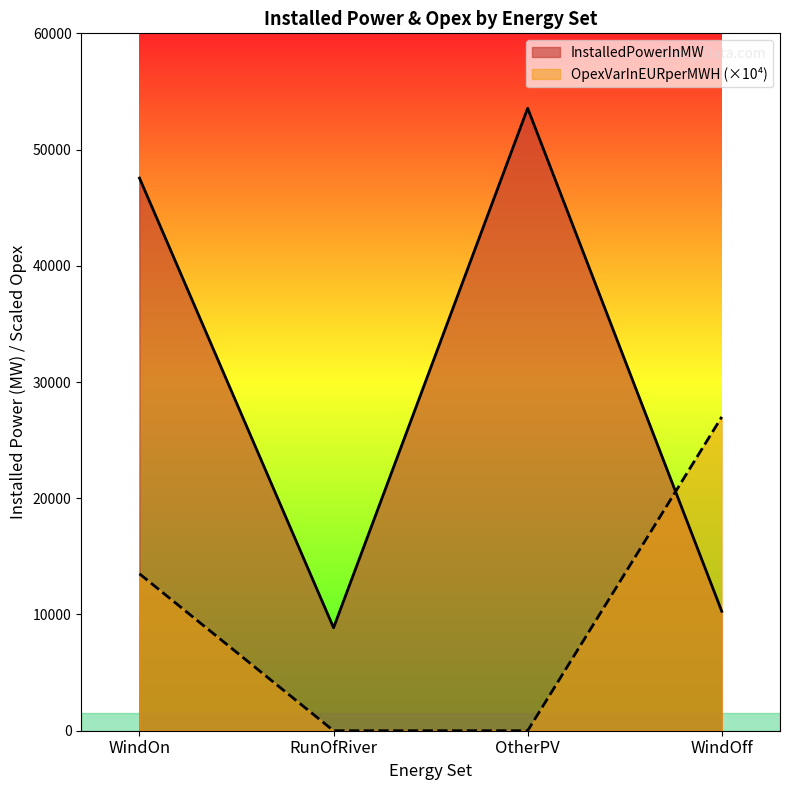

What position from the left is OtherPV?

3